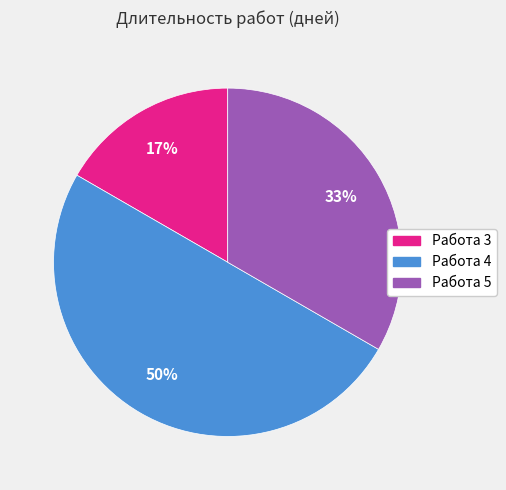

To the nearest percent, what is the average slice percentage?

33%